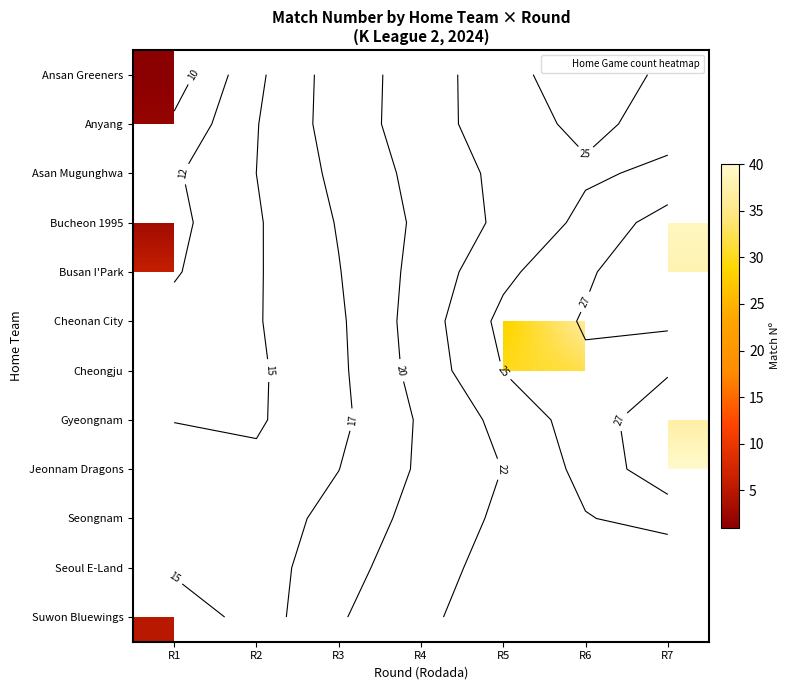

What is the minimum value for row_0?

1.0